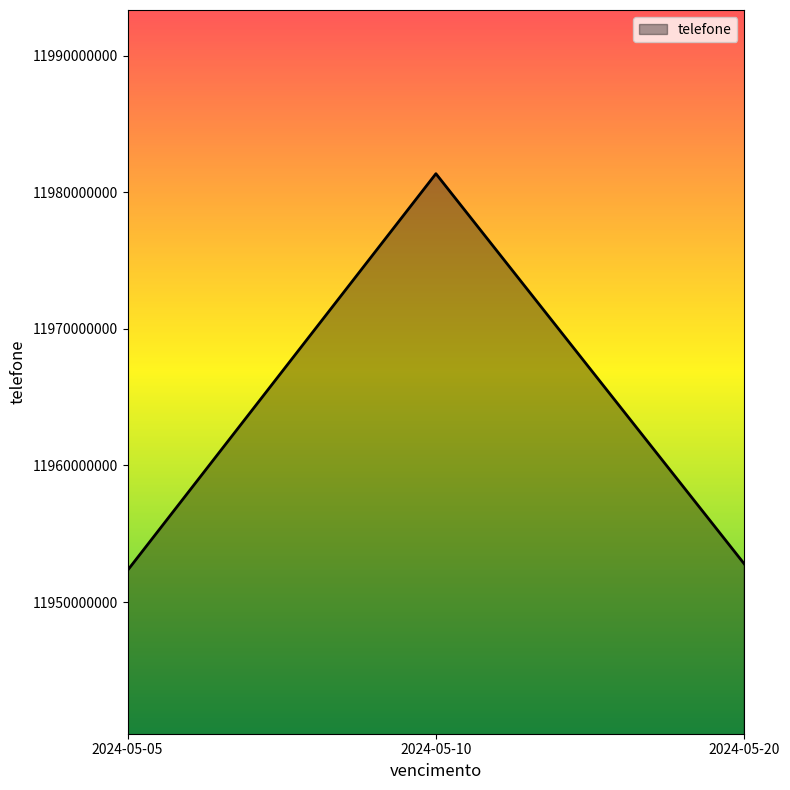

True or false: the data shows 11952317638 at 2024-05-05.

True